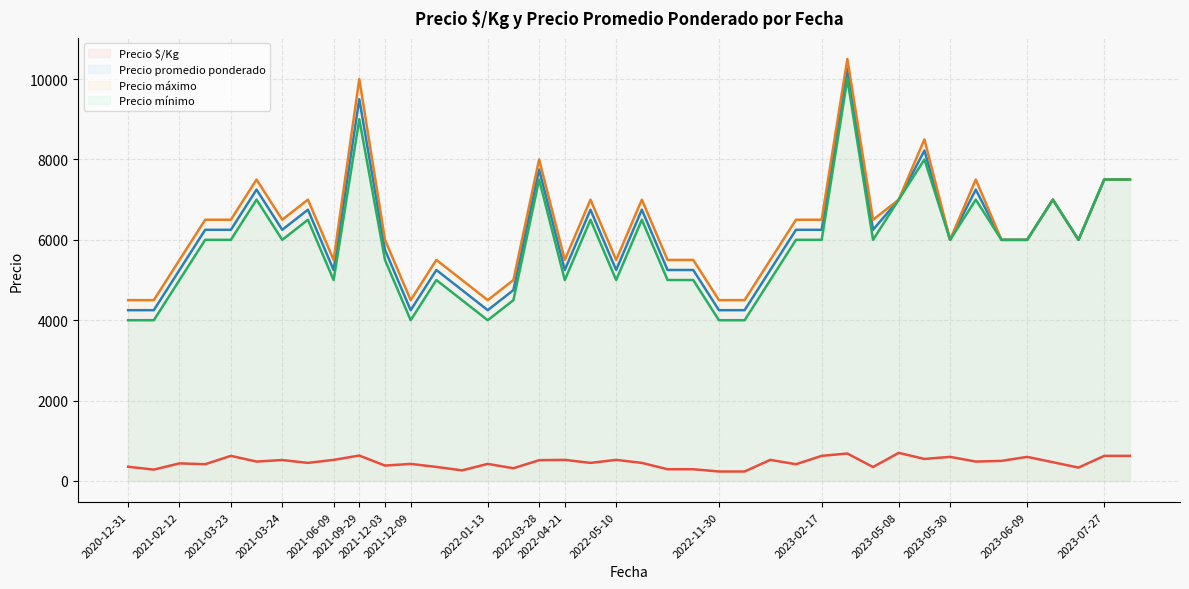

What is the highest value of the Precio promedio ponderado (line) series?

10250